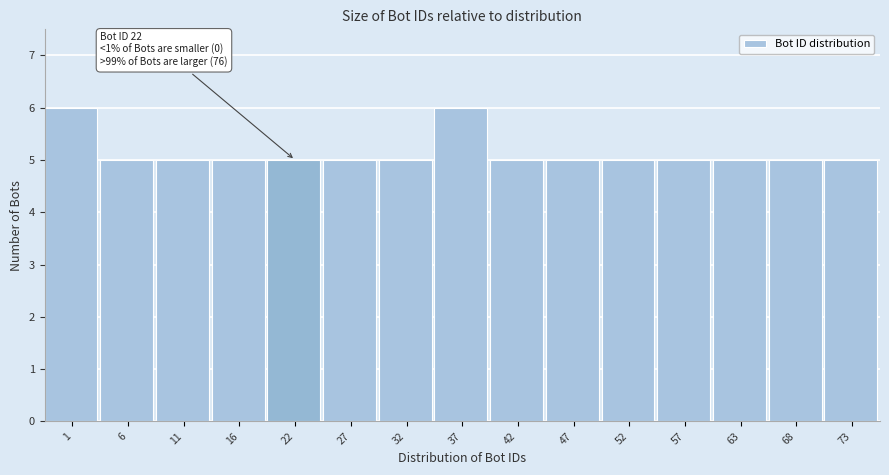

Reading left to right, list all the values displayed in this chart.

1=6	6=5	11=5	16=5	22=5	27=5	32=5	37=6	42=5	47=5	52=5	57=5	63=5	68=5	73=5